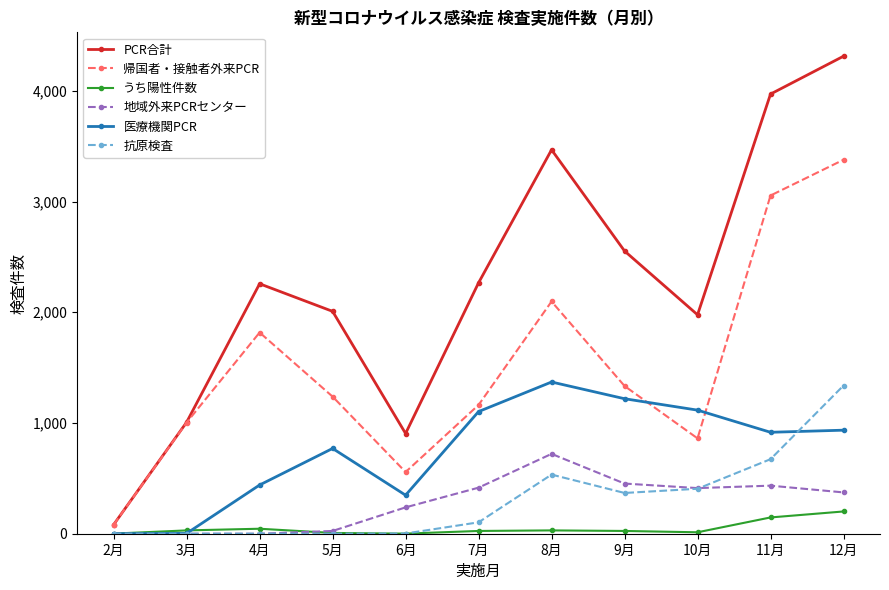

Does the chart have visible grid lines?

No